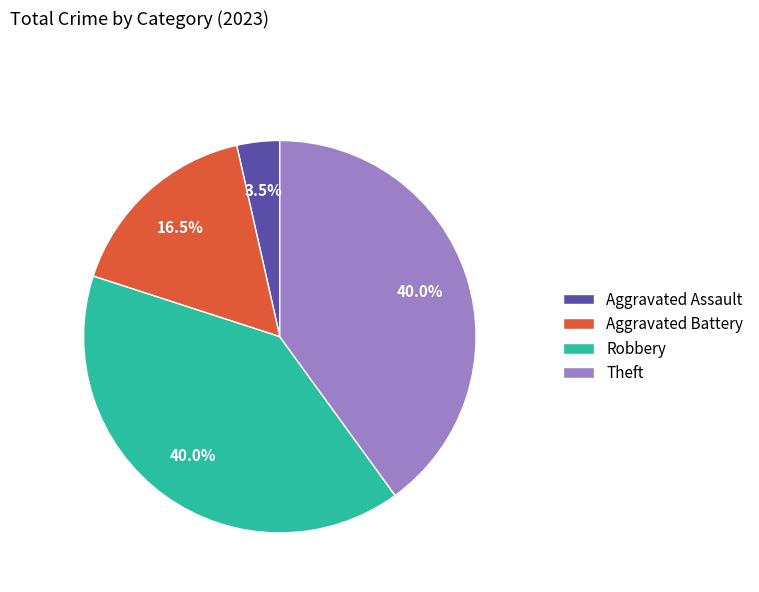

To the nearest percent, what is the combined percentage of Robbery and Aggravated Battery?

56%